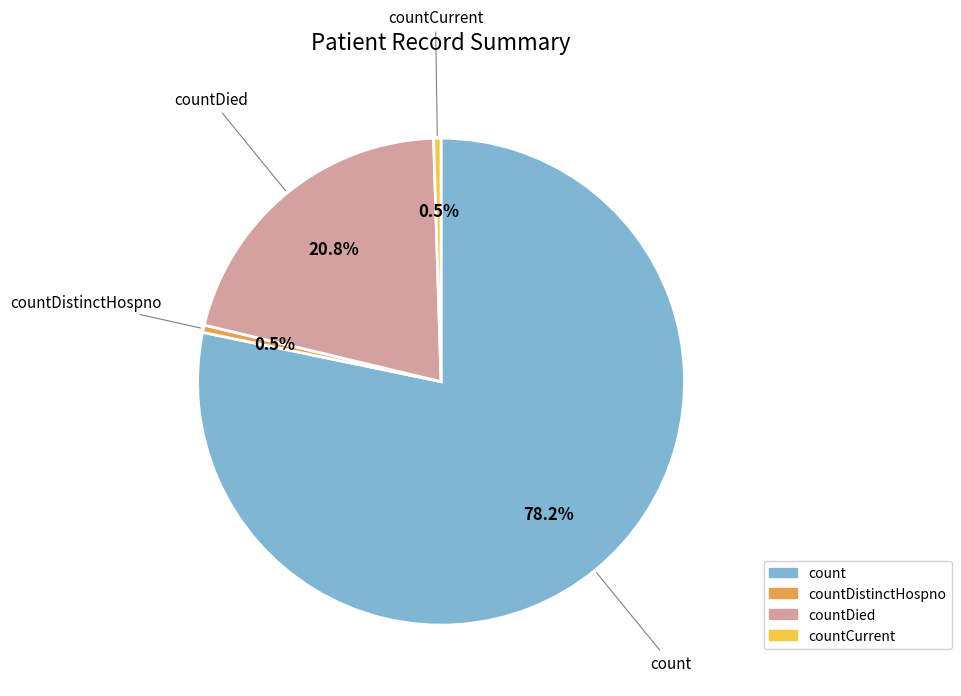

What is the majority slice?

count